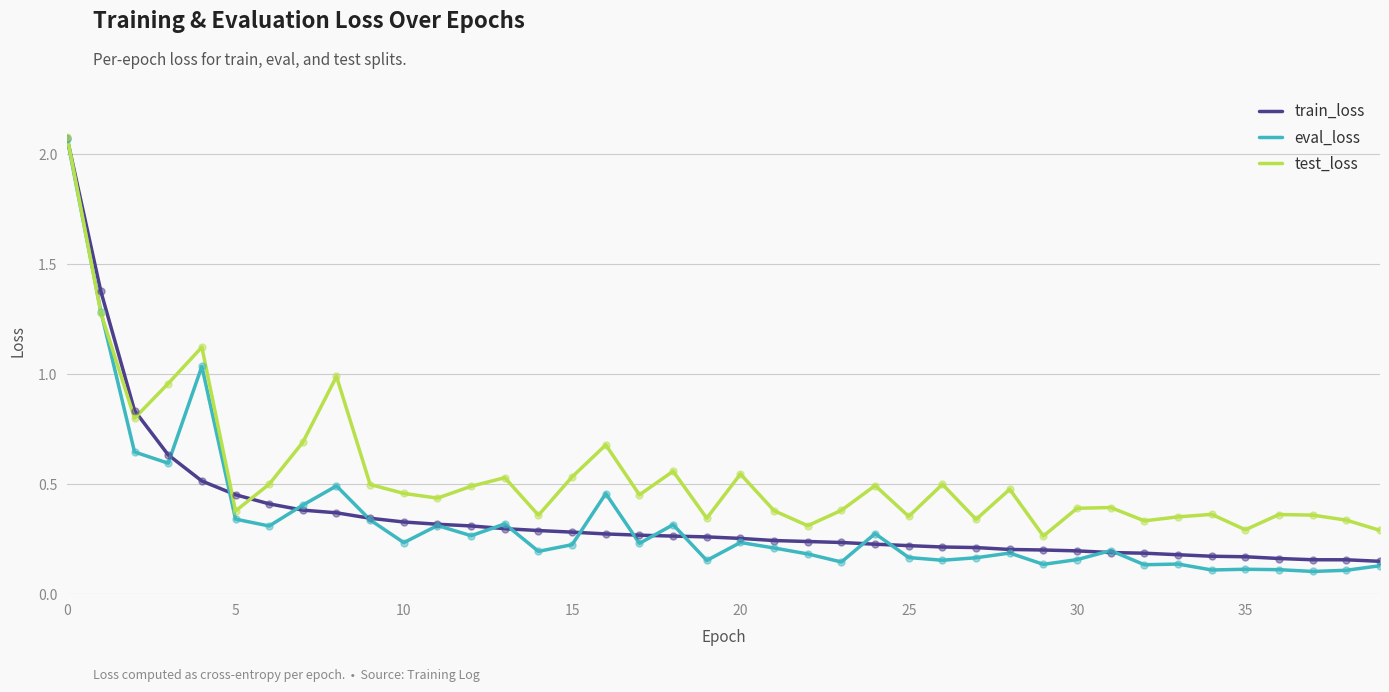

At how many categories does at least one series exceed 1?

3